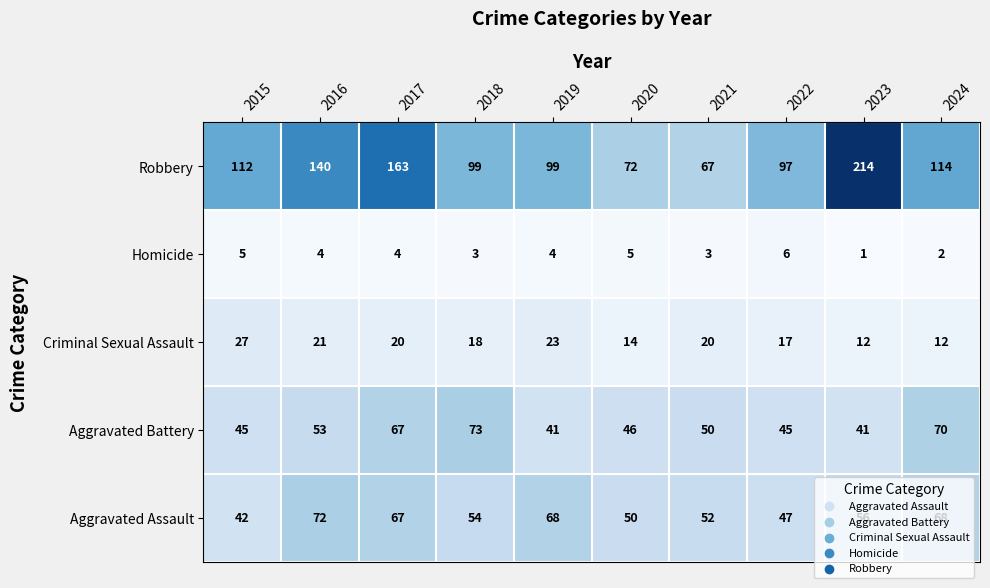

Rank the series at 2022 from lowest to highest value.

Homicide, Criminal Sexual Assault, Aggravated Battery, Aggravated Assault, Robbery